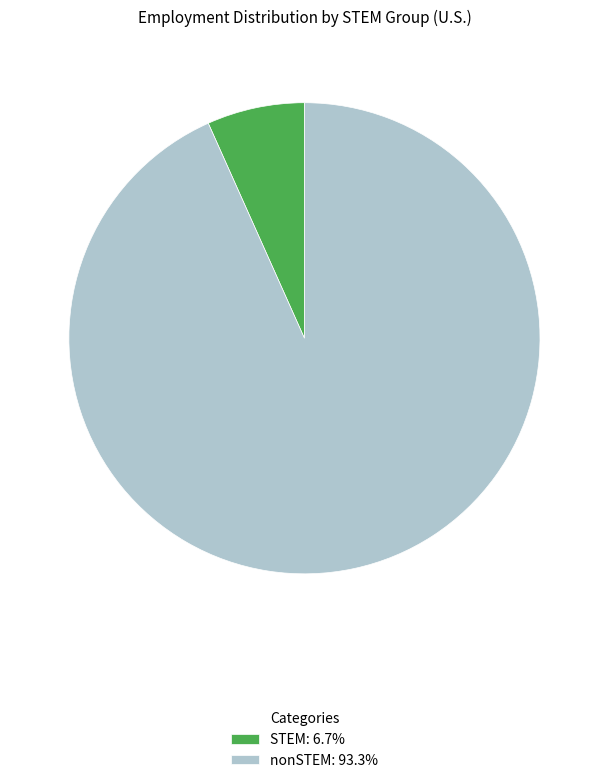

Approximately how many times larger is the value at nonSTEM compared to STEM?

13.9